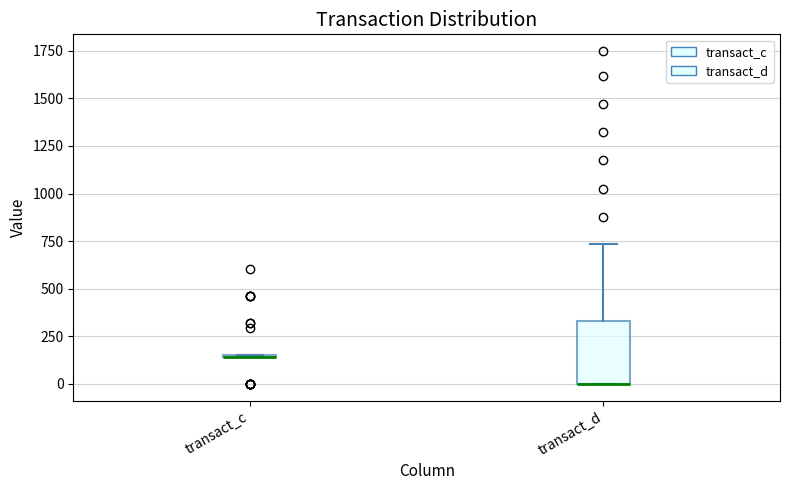

Reading left to right, transcribe this box plot: for each box, give where its median line is, the range the box spans, and where its two whiskers end, as read against the y-axis. The values are not printed on the chart, so give them approximately, as read against the axis.

transact_c: box collapsed to a line at 150, whiskers 150 to 150
transact_d: median 0 (drawn on the box's lower edge), box 0 to 350, whiskers 0 to 750